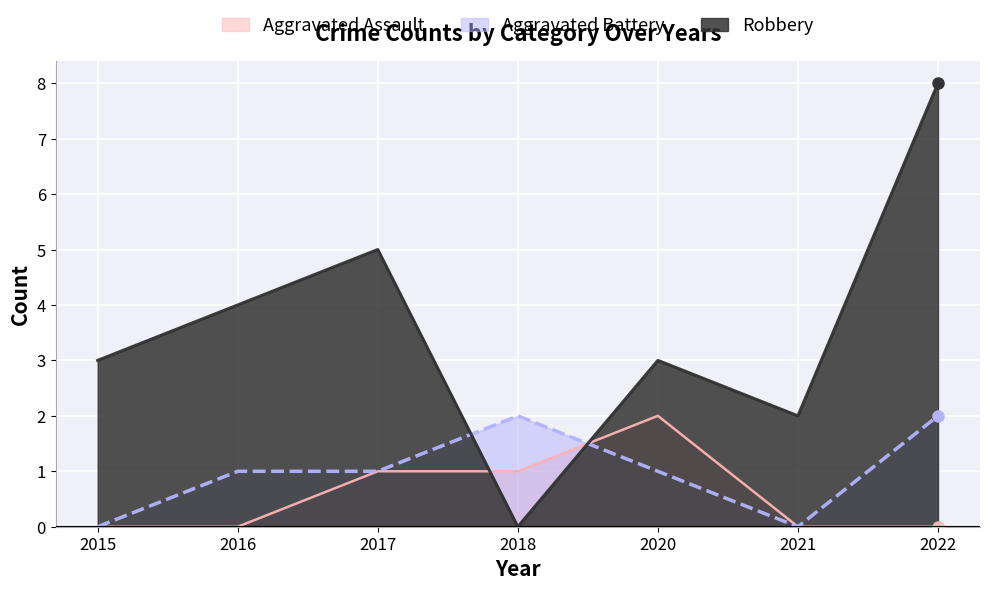

At which category is the sum across all series the highest?

2022